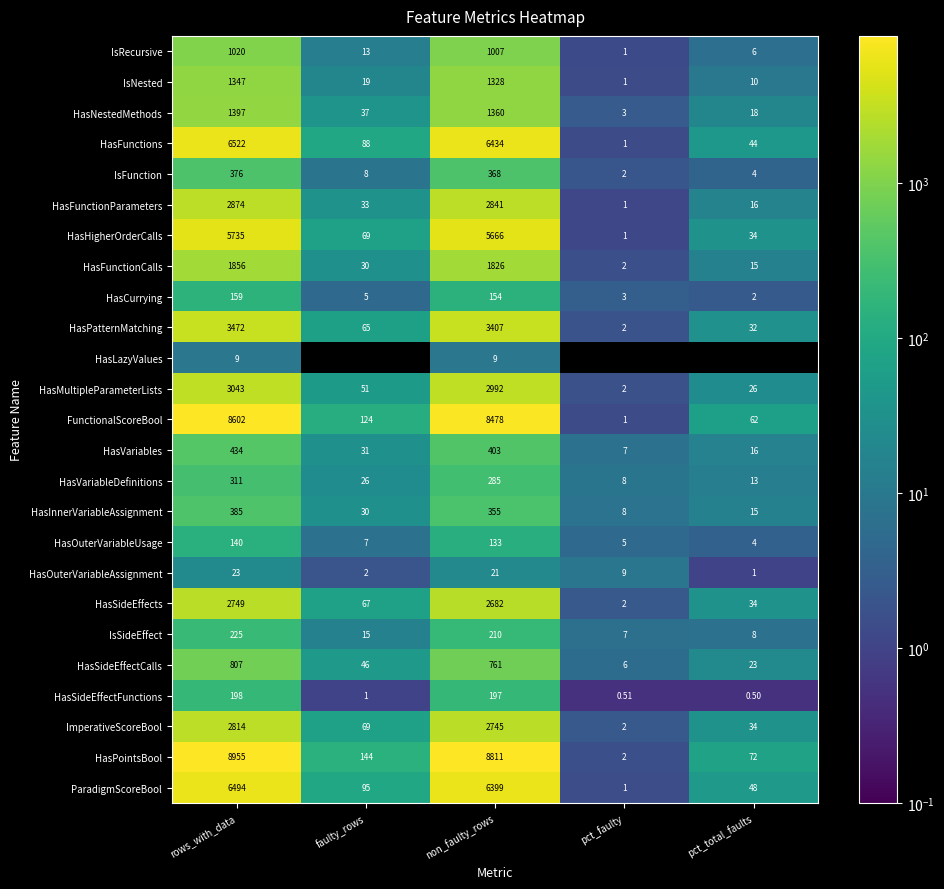

Rank the categories by HasOuterVariableUsage value from lowest to highest.

pct_total_faults, pct_faulty, faulty_rows, non_faulty_rows, rows_with_data